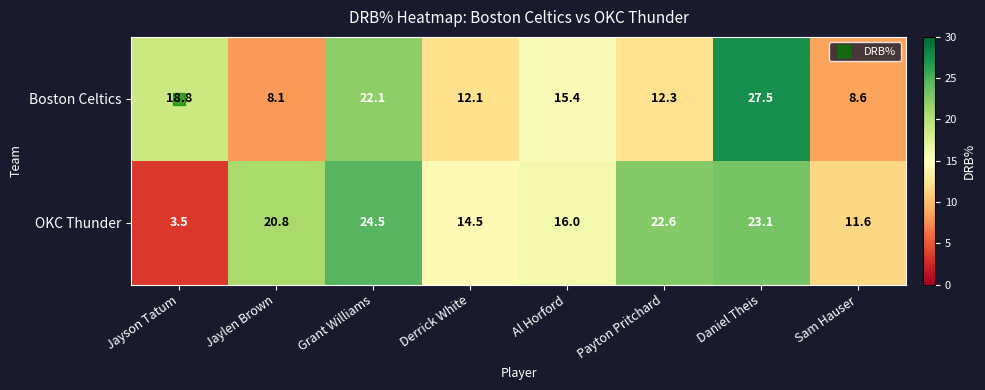

Which series has the widest spread of values?

OKC Thunder